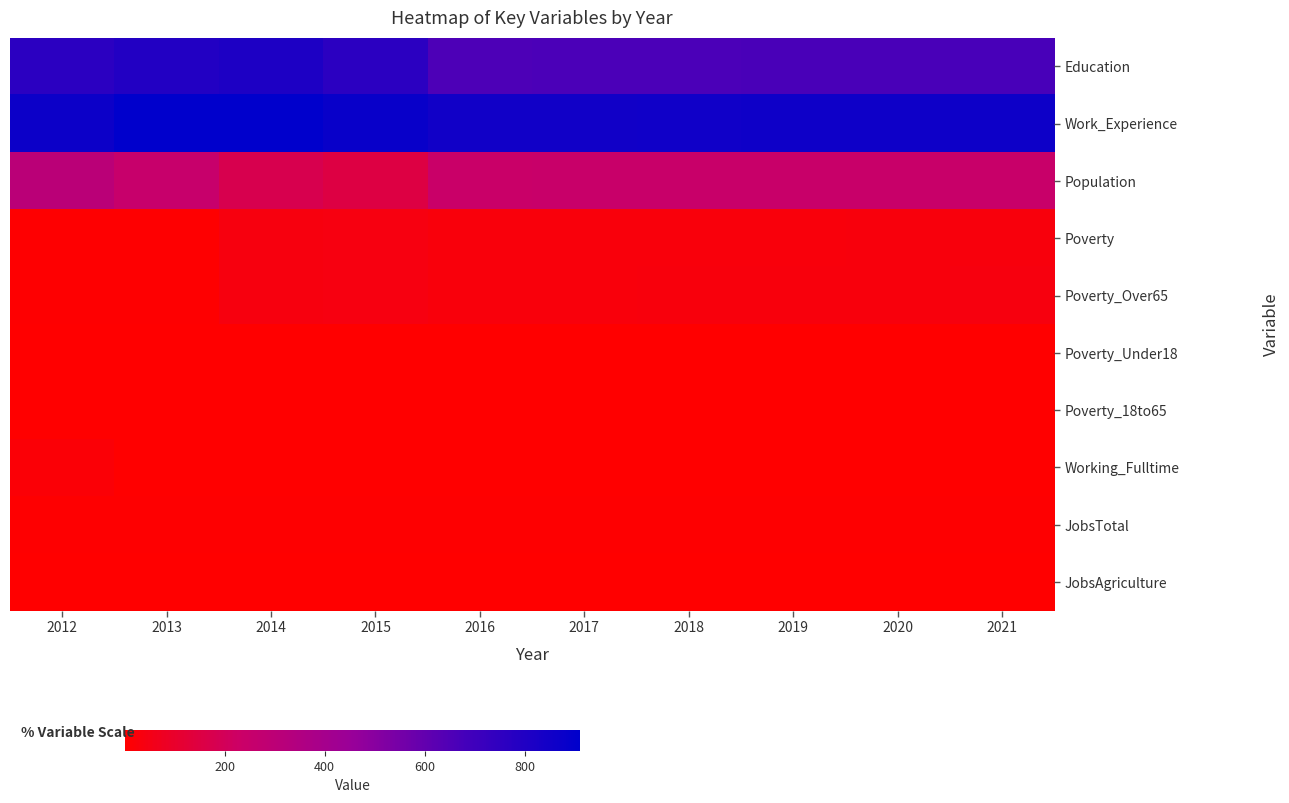

Which has a higher value, 2017 or 2018?

2018